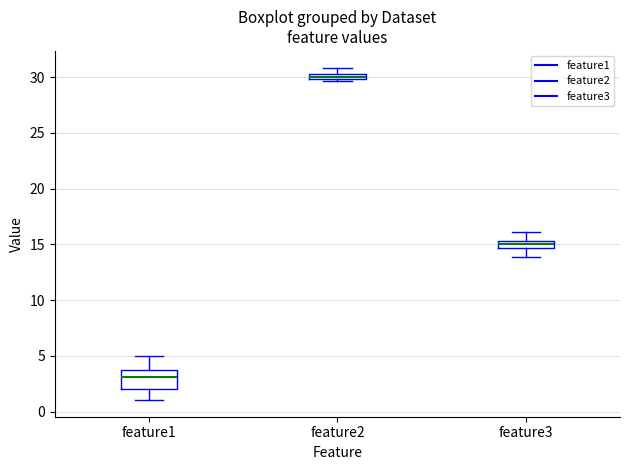

Which box has the highest median line?

feature2